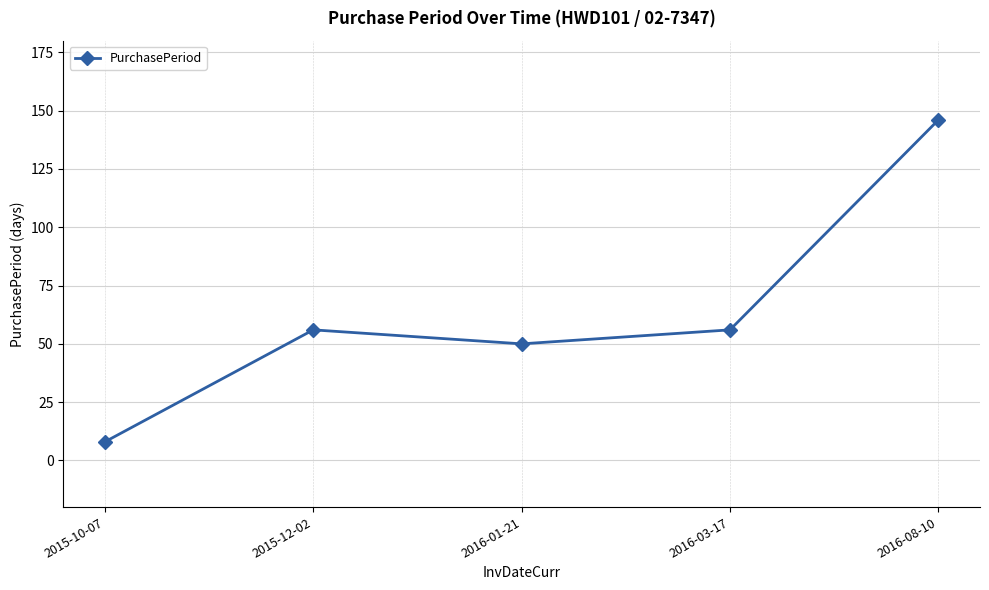

True or false: the data has more than 1 interior local peaks.

False